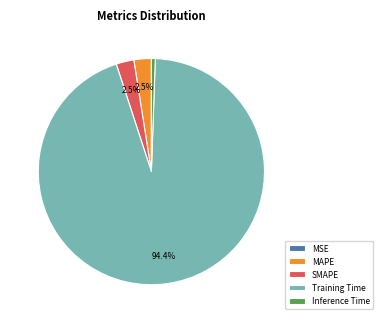

Does Inference Time represent more than half of the total?

No